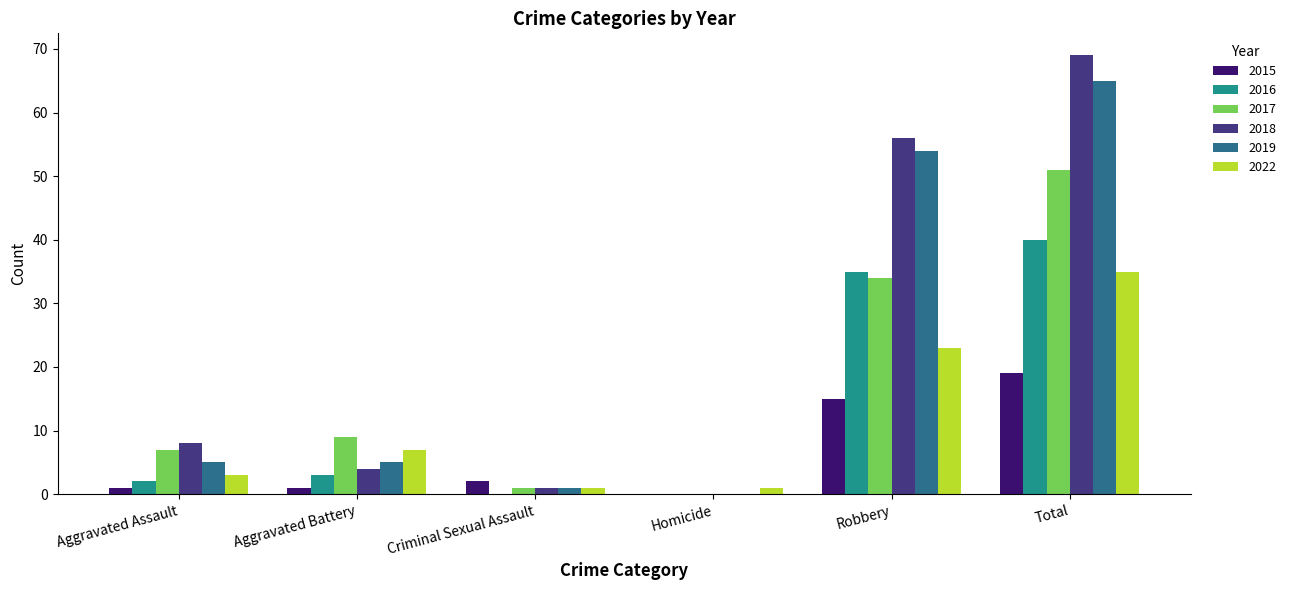

At which label is 2019 closest to 32?

Robbery